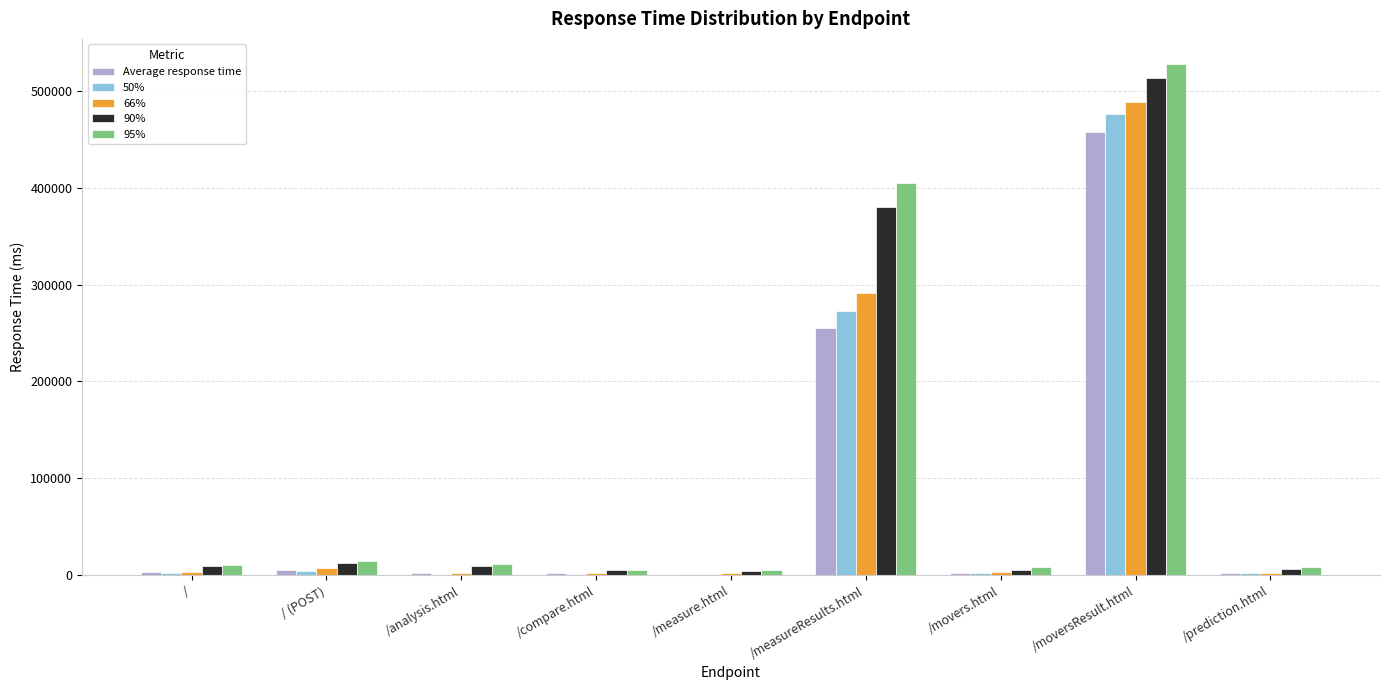

What is the maximum value shown in the chart?

527000